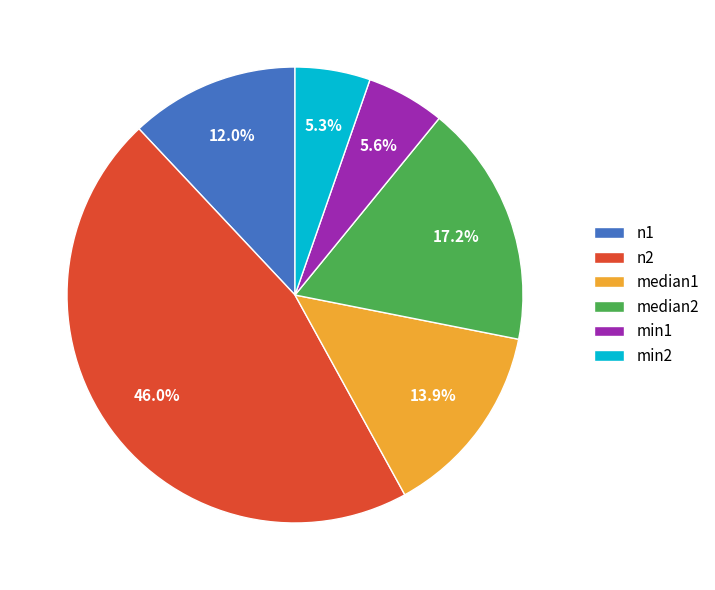

Approximately how many times larger is the value at min2 compared to median2?

0.3